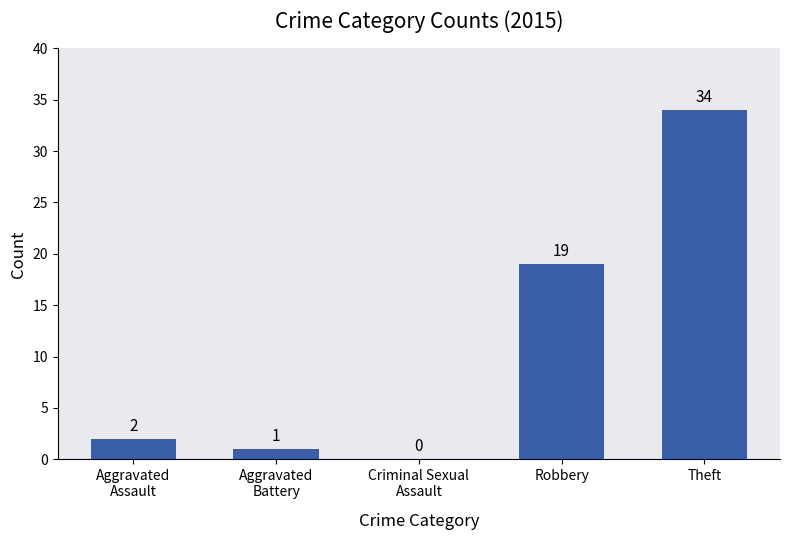

Reading left to right, transcribe all the data shown in this chart.

Aggravated
Assault=2	Aggravated
Battery=1	Criminal Sexual
Assault=0	Robbery=19	Theft=34